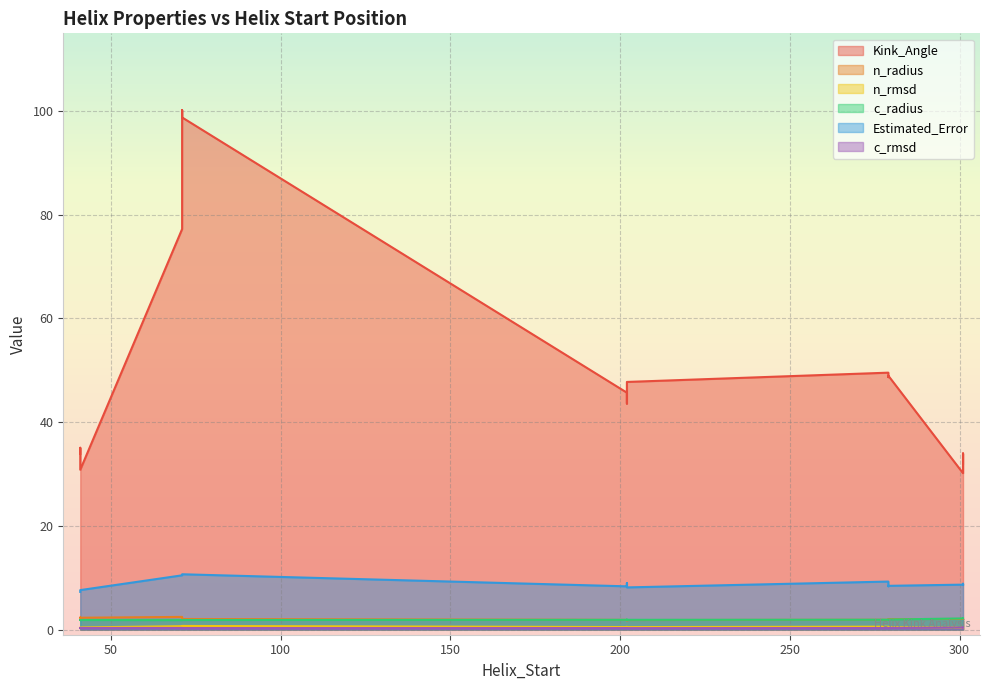

What is the difference between the Estimated_Error values at 279 and 202?

0.5